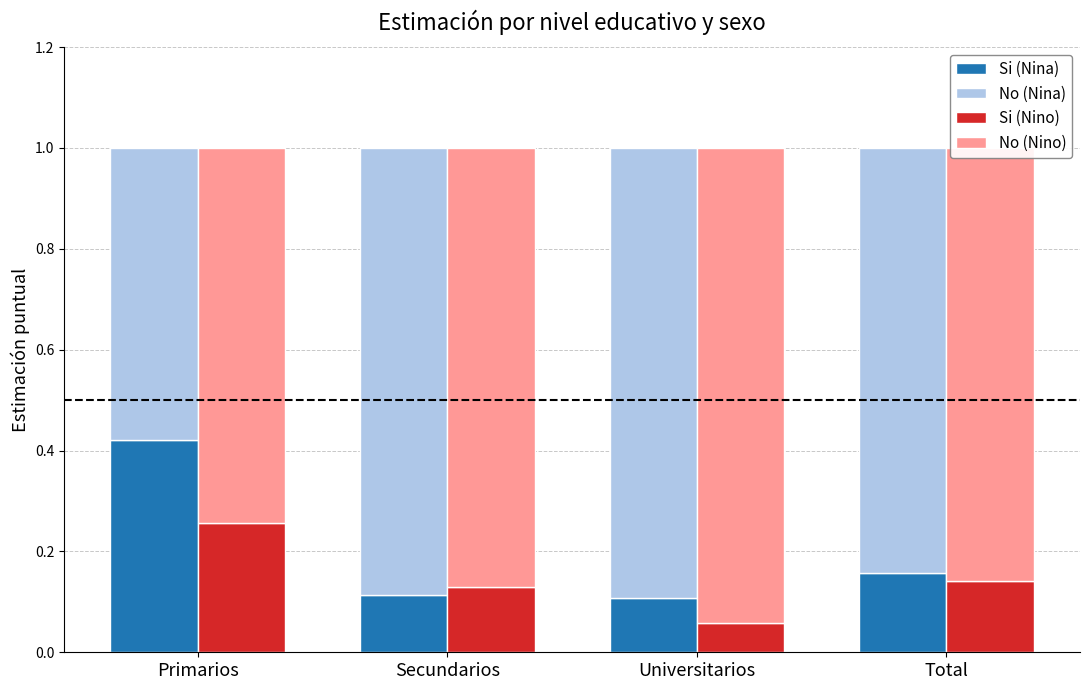

At which category does the chart reach its peak across all series?

Universitarios